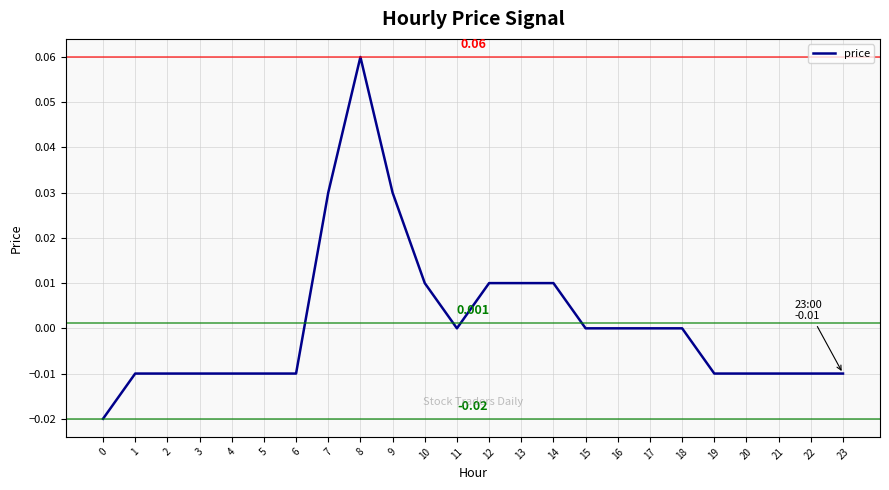

Is this an area chart (filled region under the line)?

No